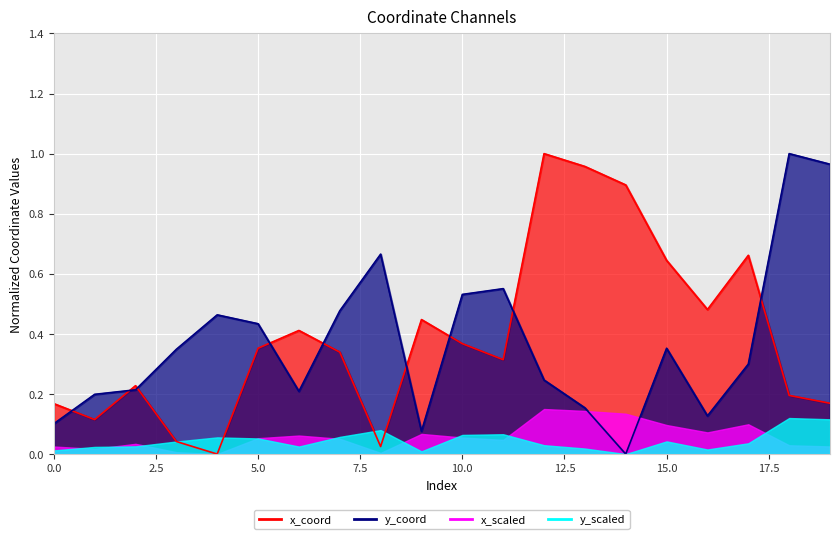

How many categories are shown in the chart?

20